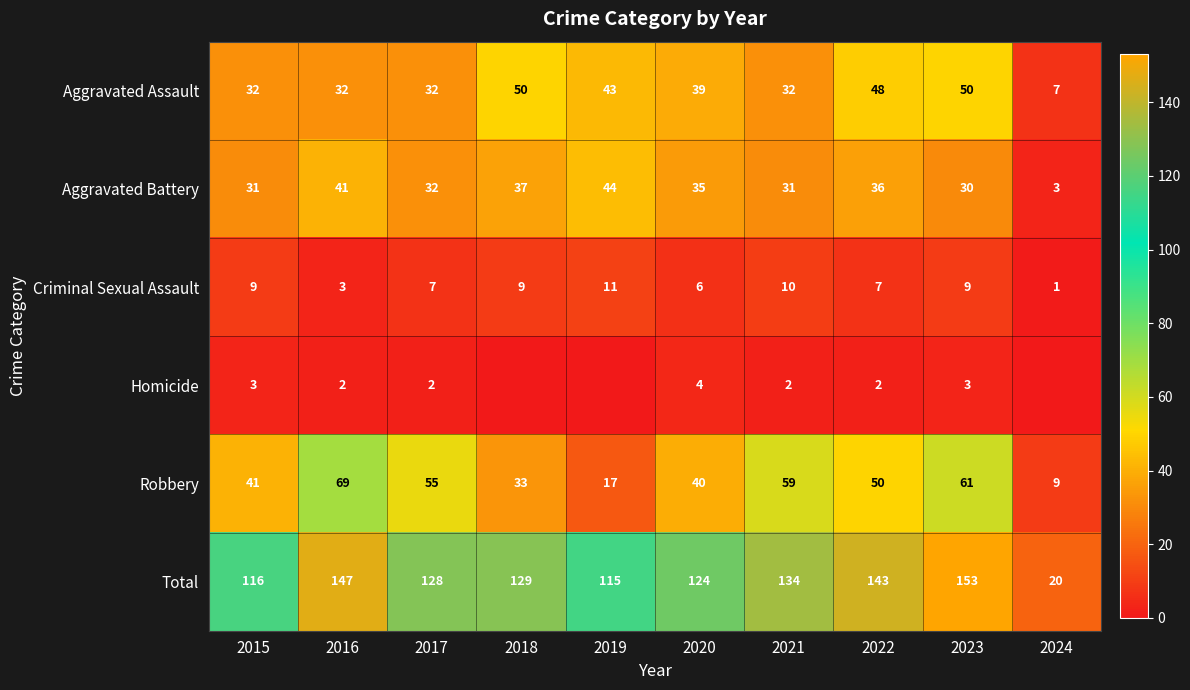

What is the difference between the highest and lowest values at 2017?

126